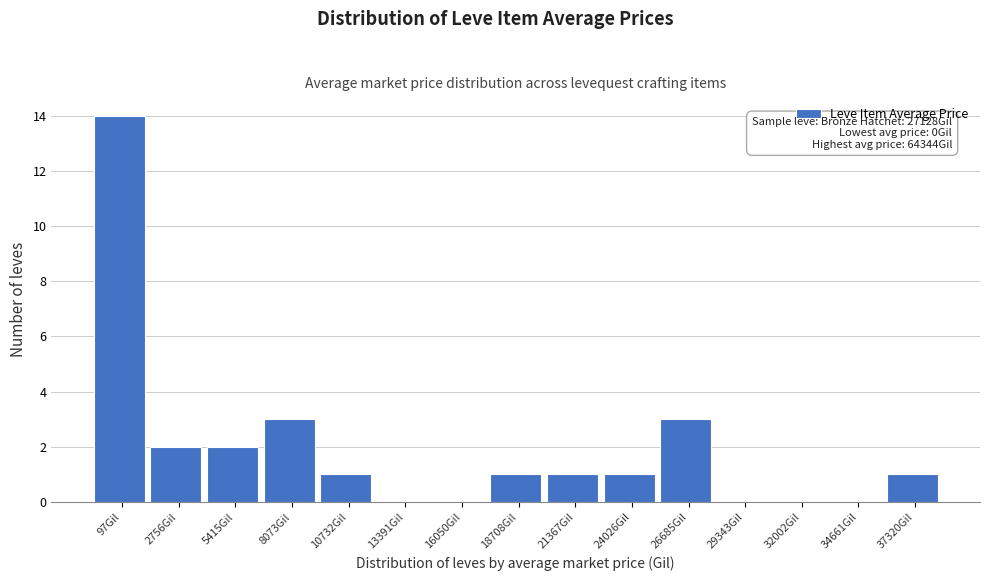

Reading left to right, transcribe all the data shown in this chart.

97Gil=14	2756Gil=2	5415Gil=2	8073Gil=3	10732Gil=1	13391Gil=0	16050Gil=0	18708Gil=1	21367Gil=1	24026Gil=1	26685Gil=3	29343Gil=0	32002Gil=0	34661Gil=0	37320Gil=1